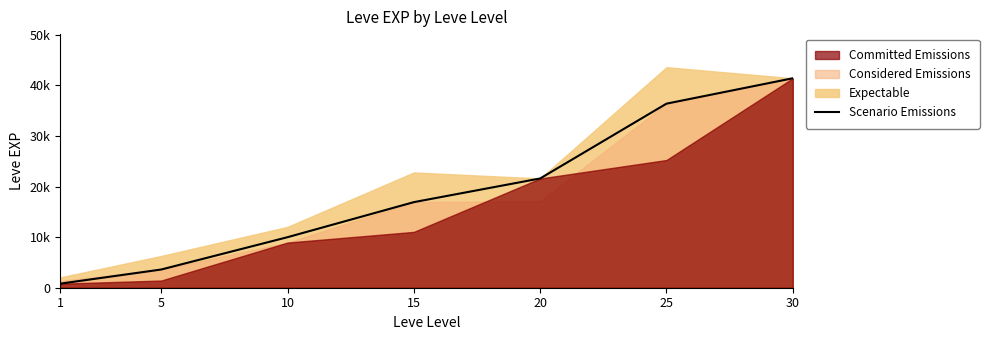

At which label does the data first exceed 16920?

20